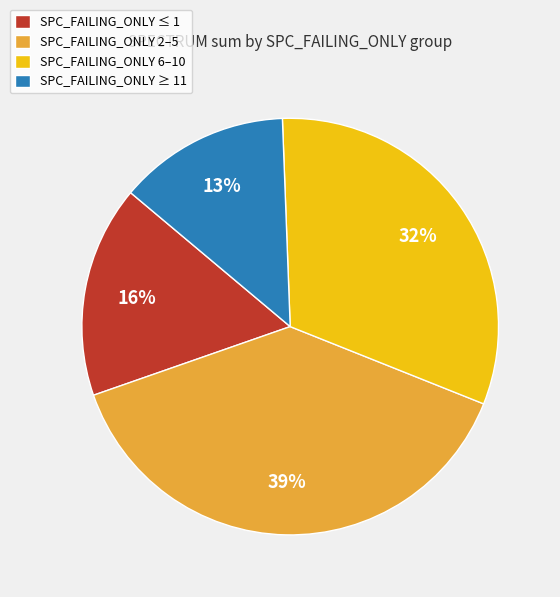

Does any single category account for the majority?

No